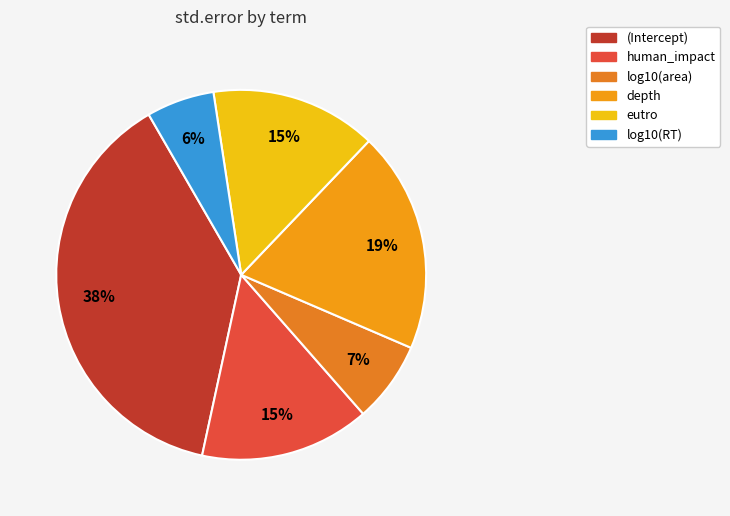

True or false: human_impact accounts for 3% of the total.

False